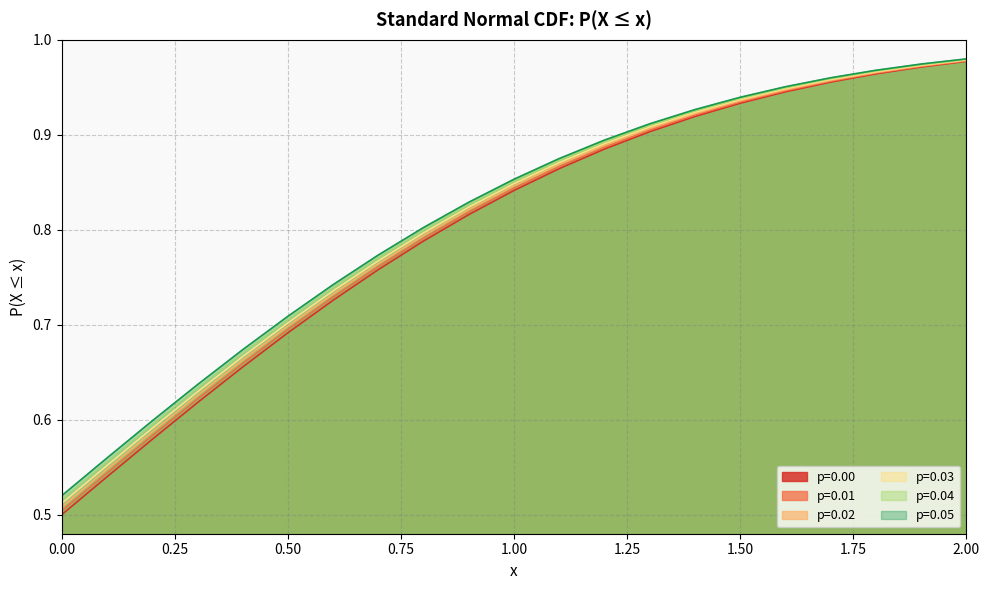

Which has a higher value, 2.0 or 0.1?

2.0